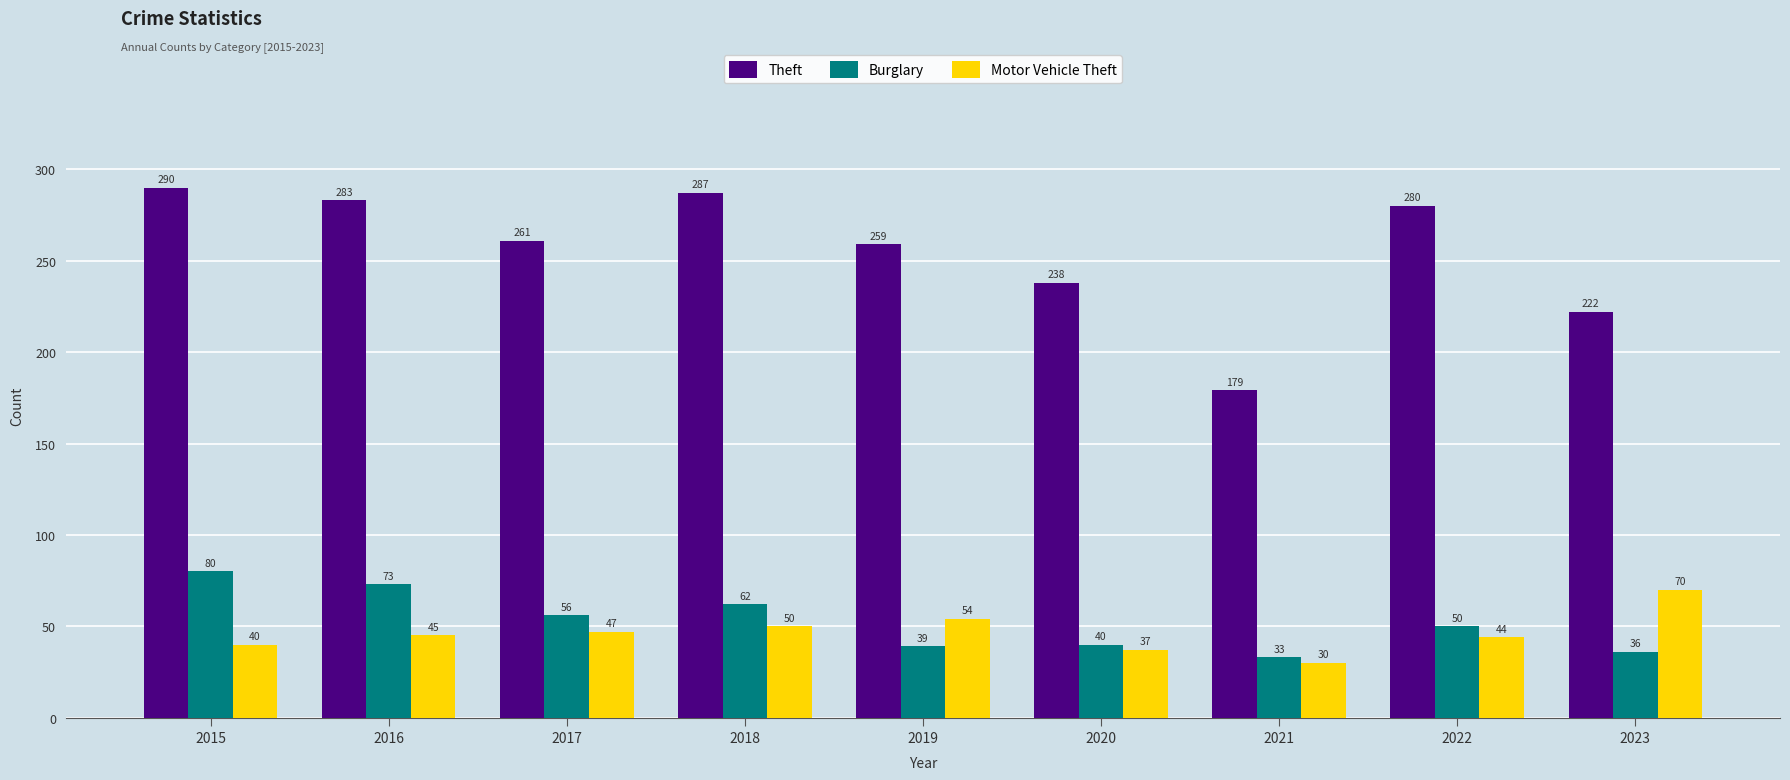

The value of Burglary at 2019 is 10. True or false?

False